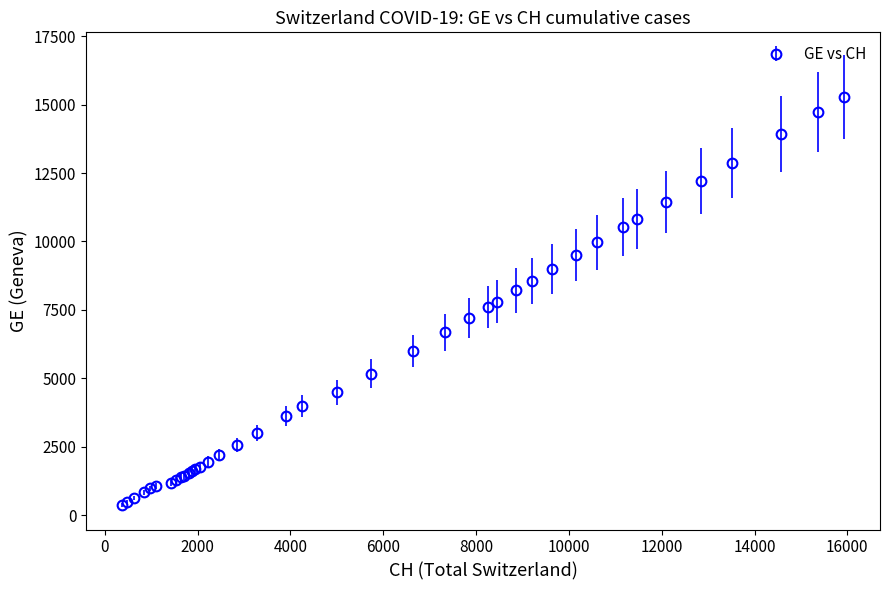

What is the value of the 34th point from the left?

10825